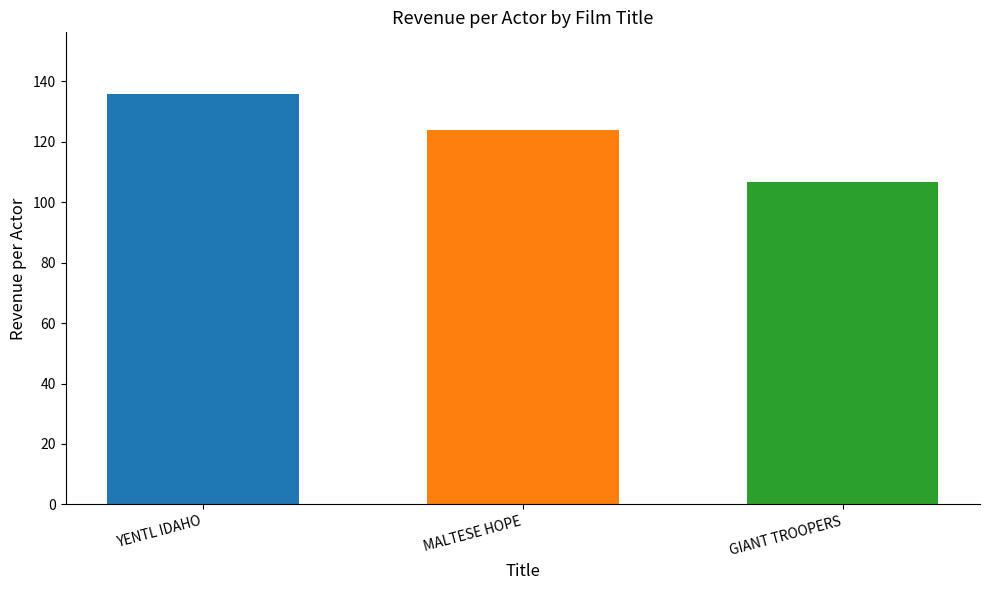

What is the minimum value shown in the chart?

106.7